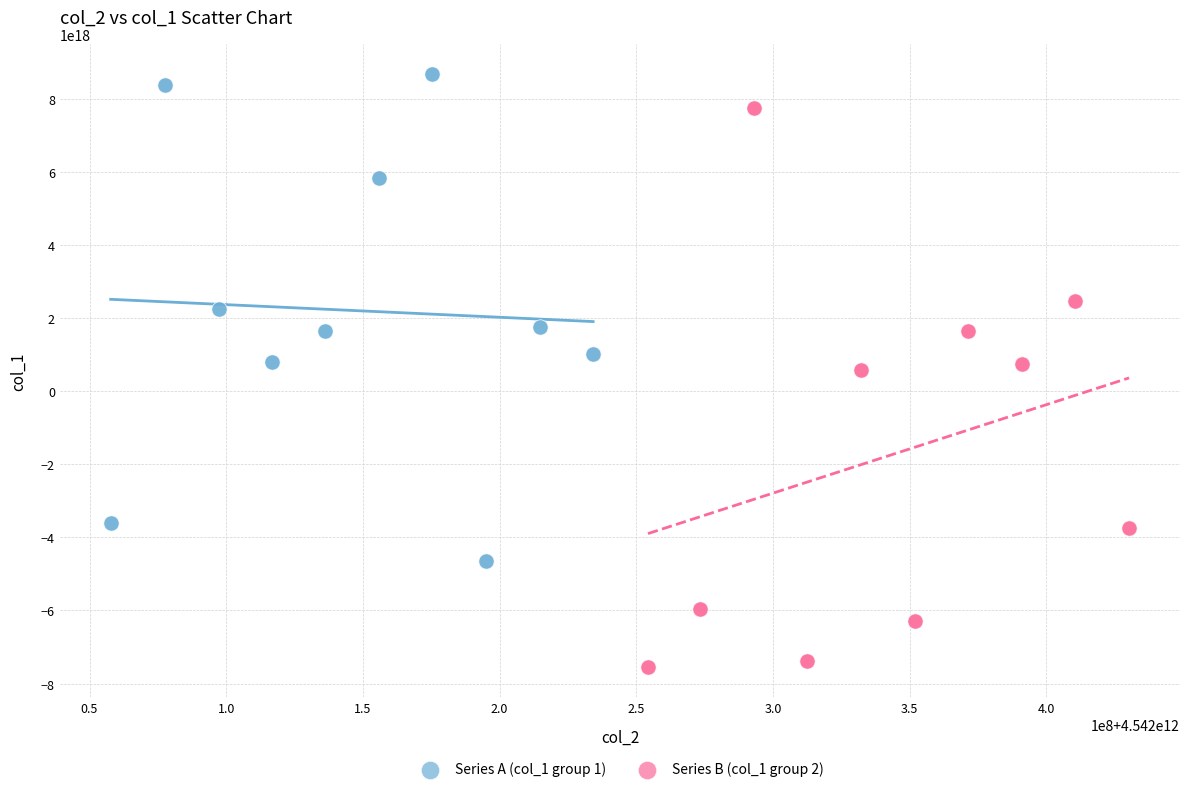

Which series contains the highest Y value?

Series A (col_1 group 1)